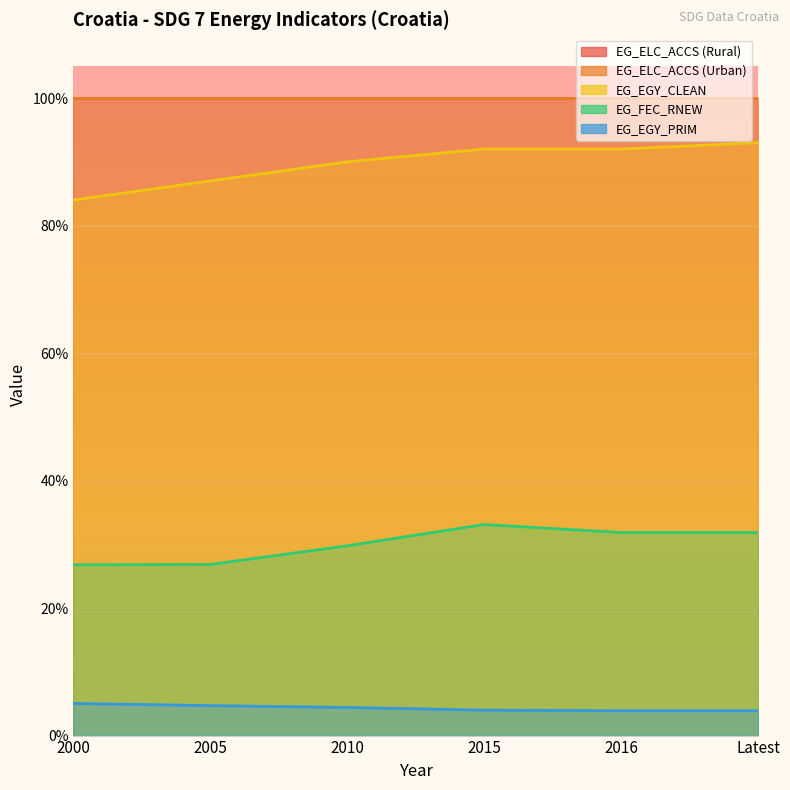

At which label is EG_EGY_CLEAN closest to 88?

2005